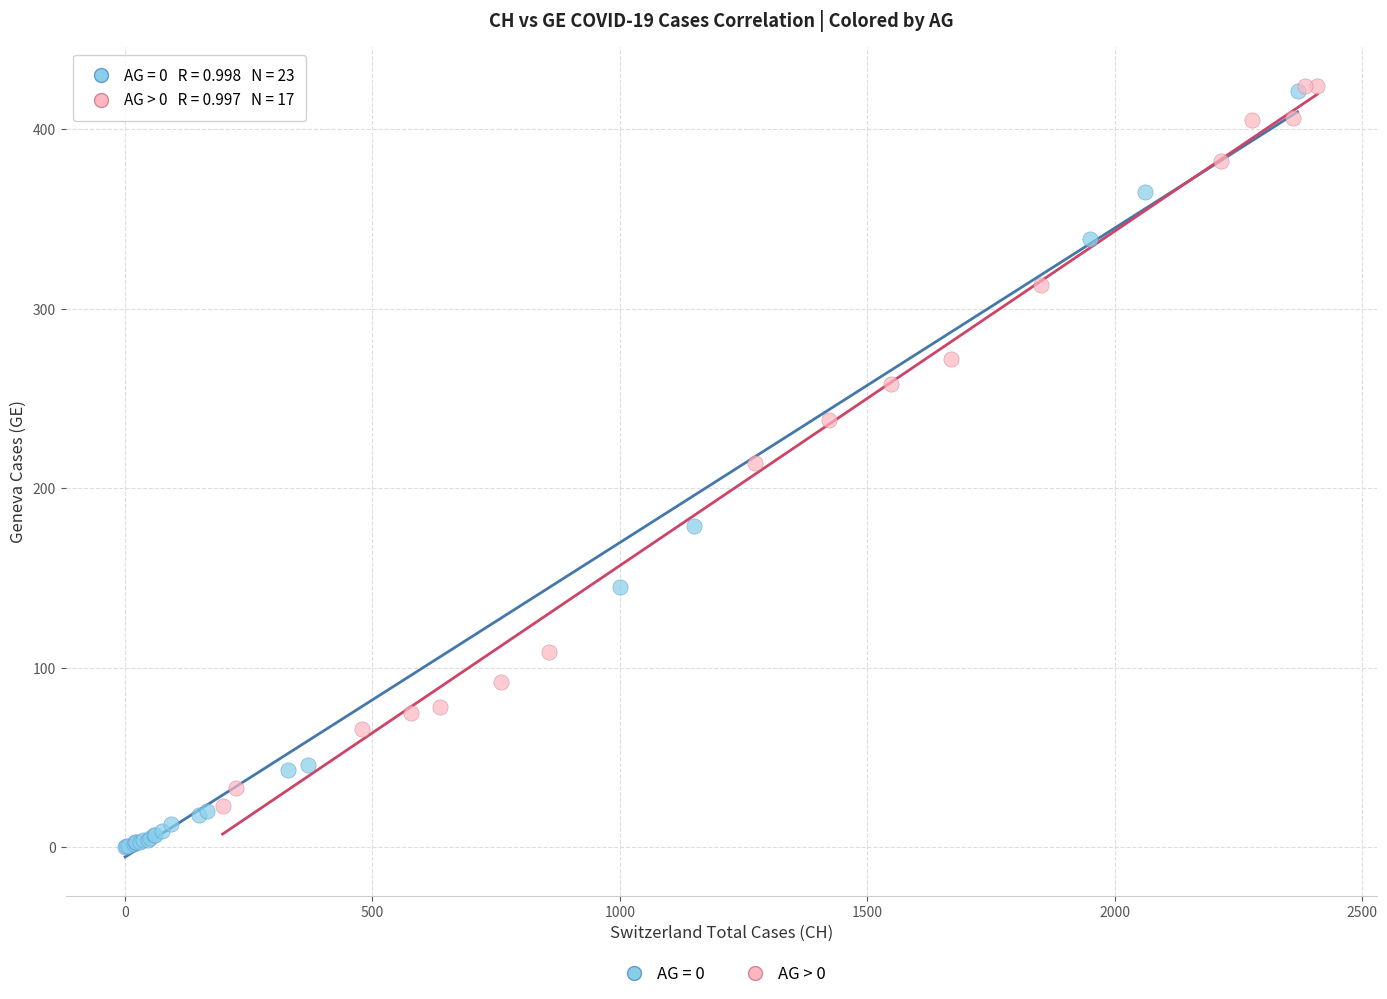

Which series has the largest Y range (max minus min)?

AG = 0